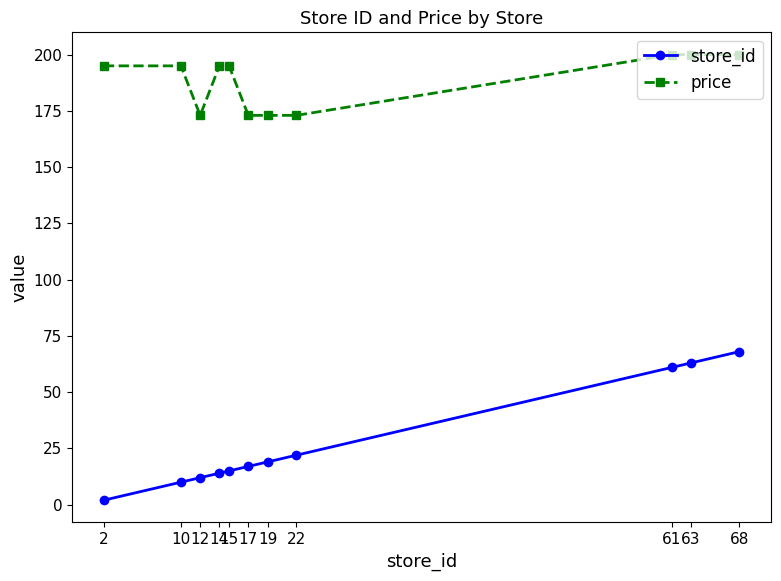

What is the sum of the price values at 14 and 68?

395